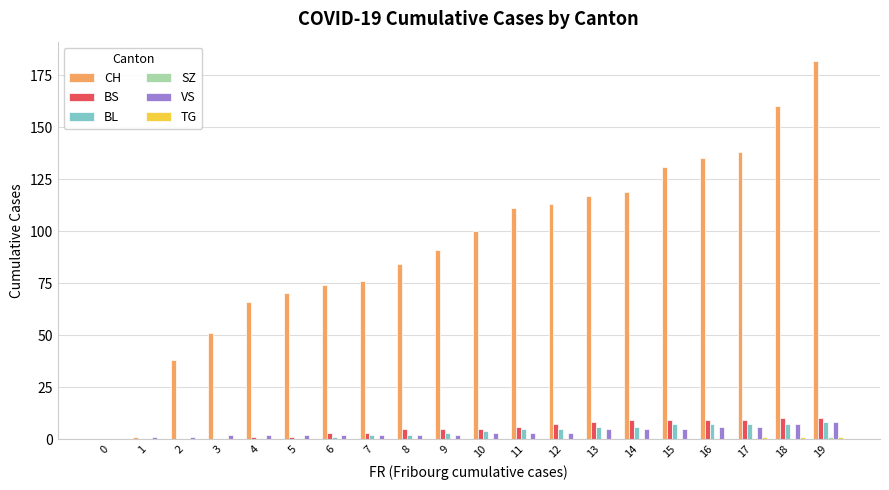

Which category has the highest value in the CH series?

19